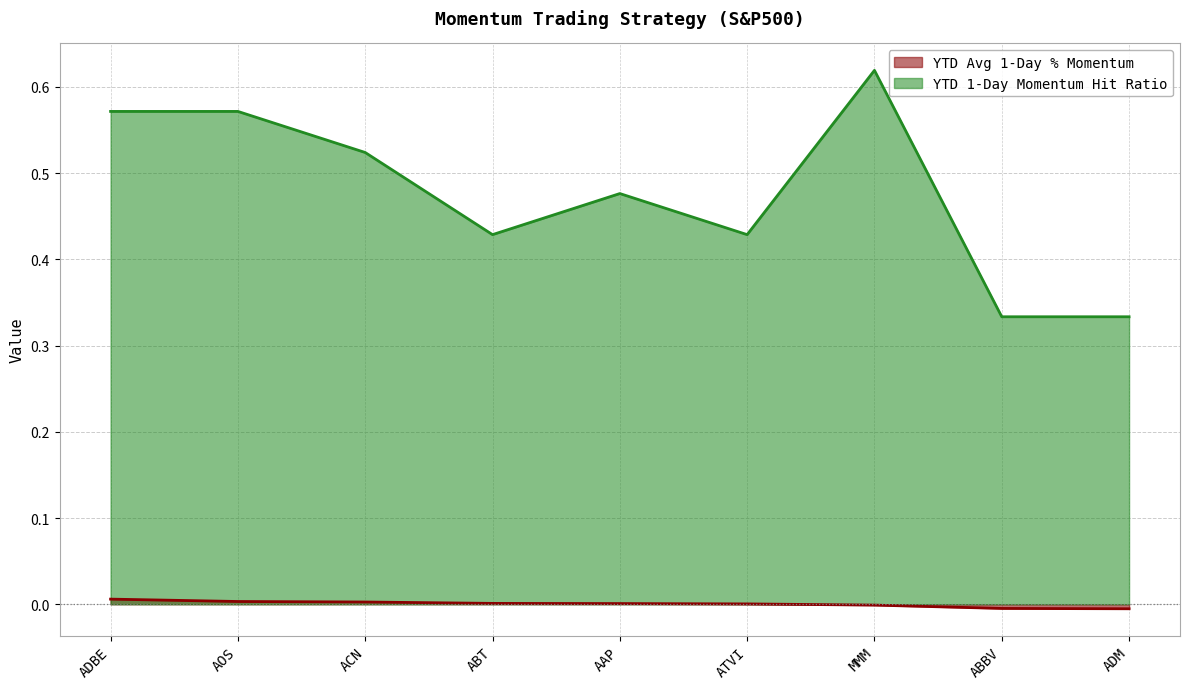

List the labels in order of YTD Avg 1-Day % Momentum value, largest first.

ADBE, AOS, ACN, ABT, AAP, ATVI, MMM, ABBV, ADM